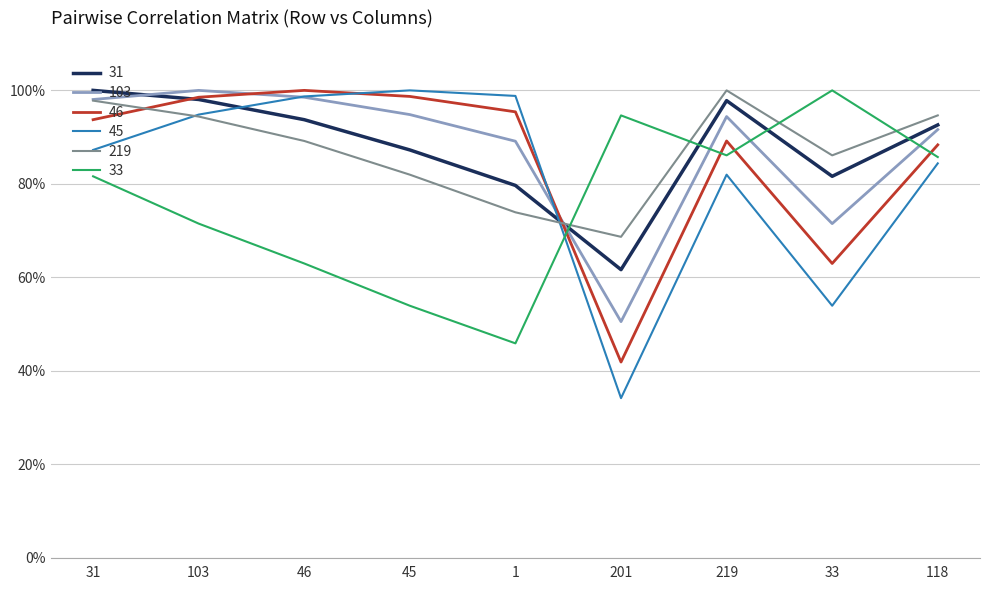

What are all the series names shown in the legend?

31, 103, 46, 45, 219, 33